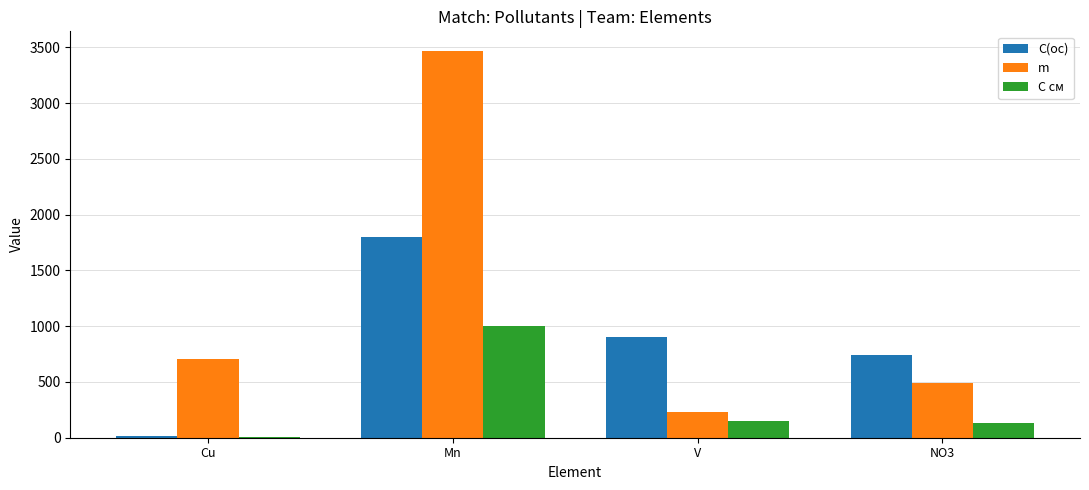

What is the total value across all series at NO3?

1361.9